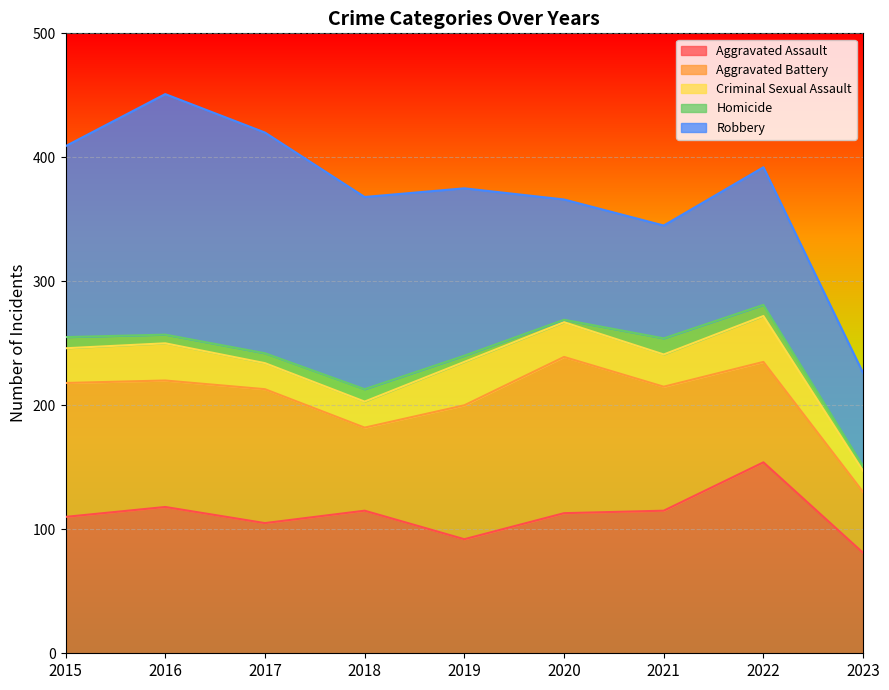

Between 2017 and 2023, which series saw the biggest shift?

Robbery